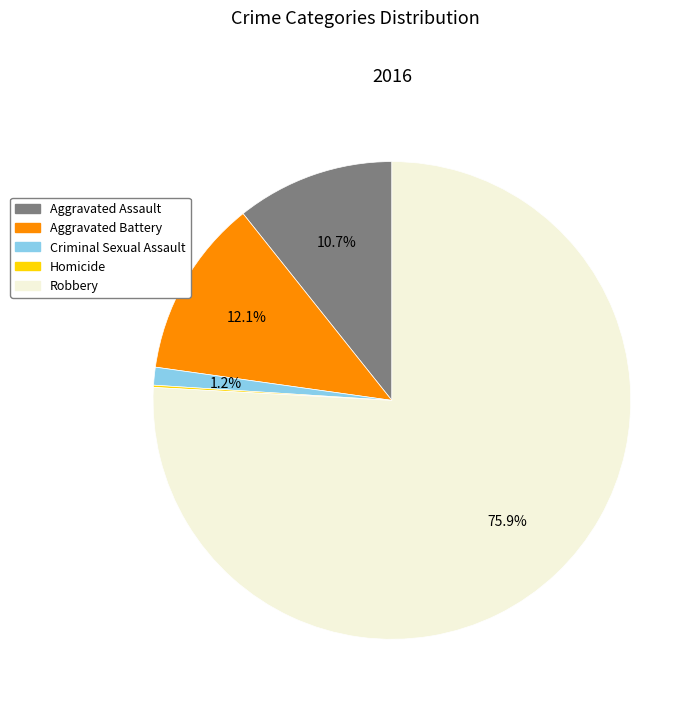

Combined, do Aggravated Battery and Criminal Sexual Assault account for over 50%?

No